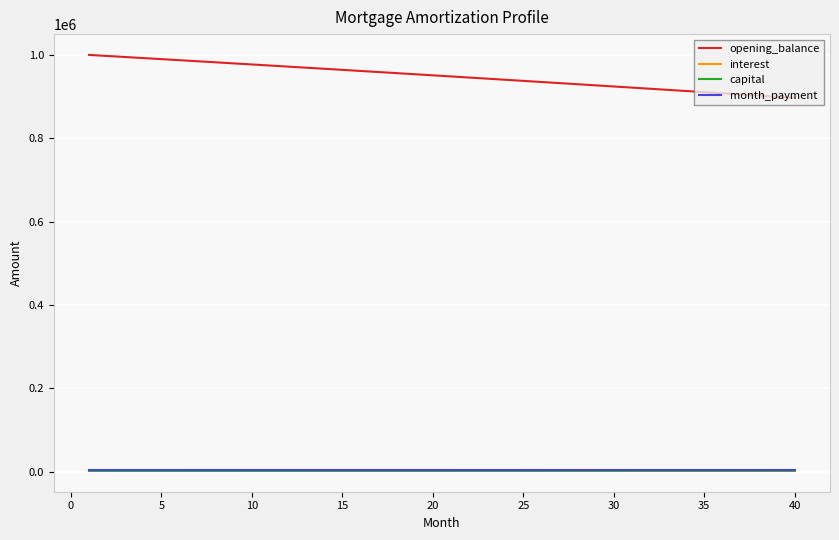

At how many categories does at least one series exceed 817642?

40